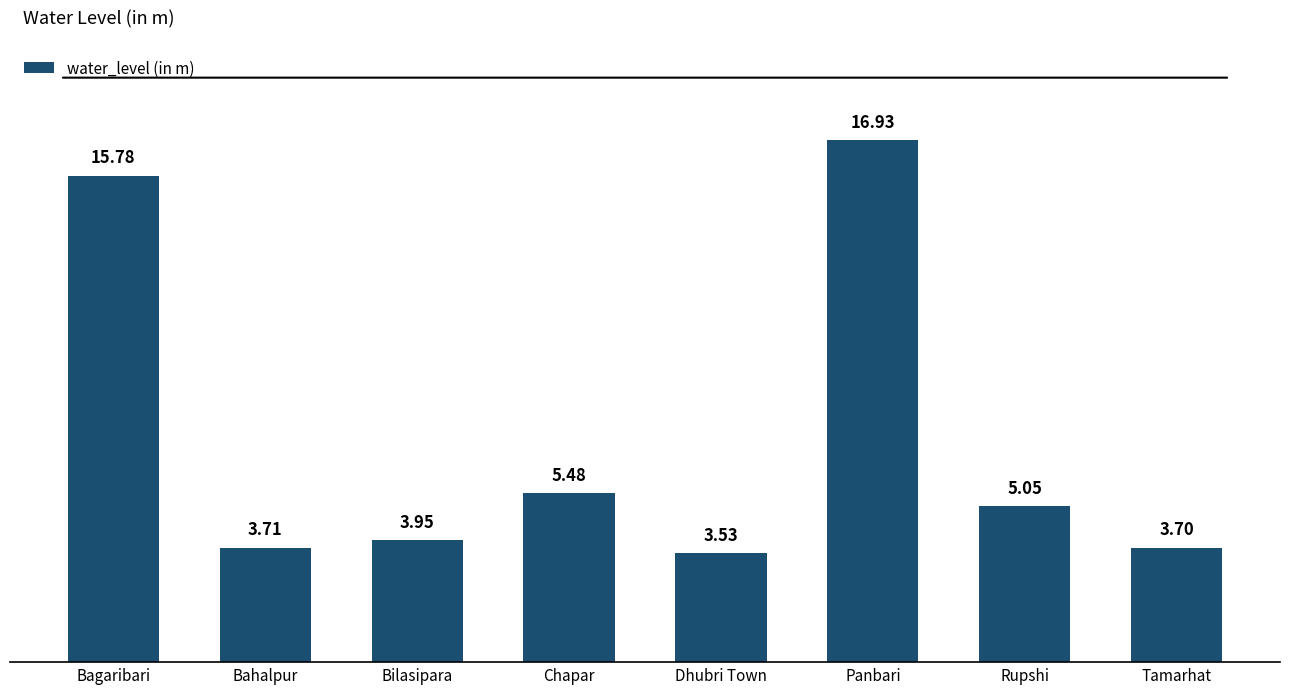

Where is the data nearest to the value 10?

Chapar